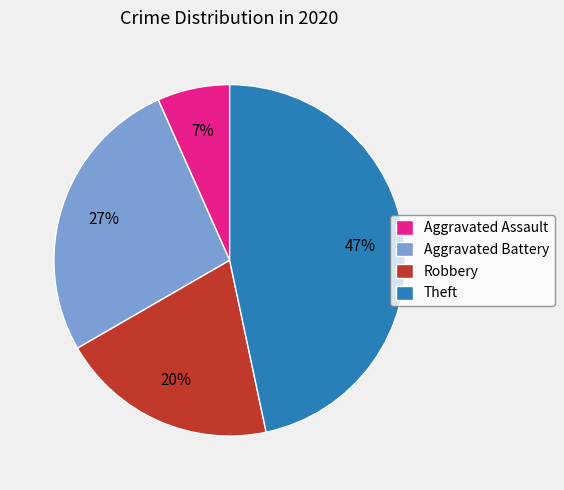

How many slices are in this pie chart?

4